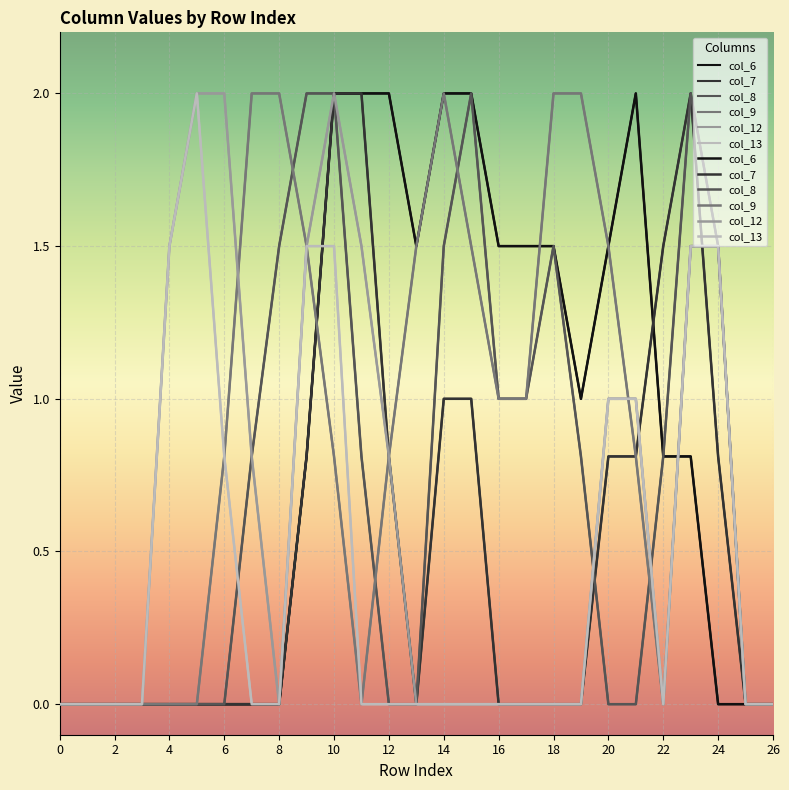

Which category has the highest value in the col_6 series?

10